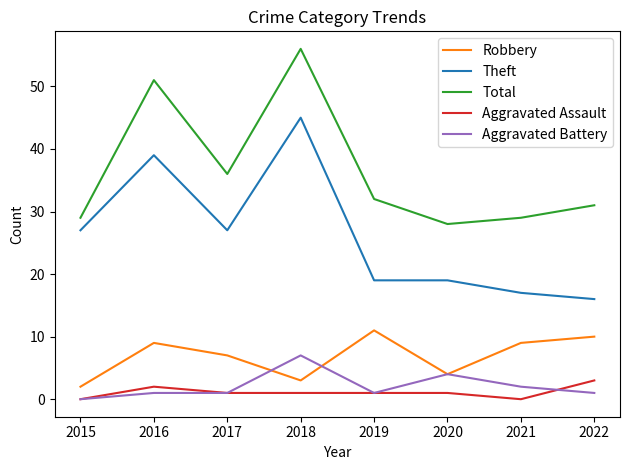

True or false: Theft and Robbery intersect in this chart.

False